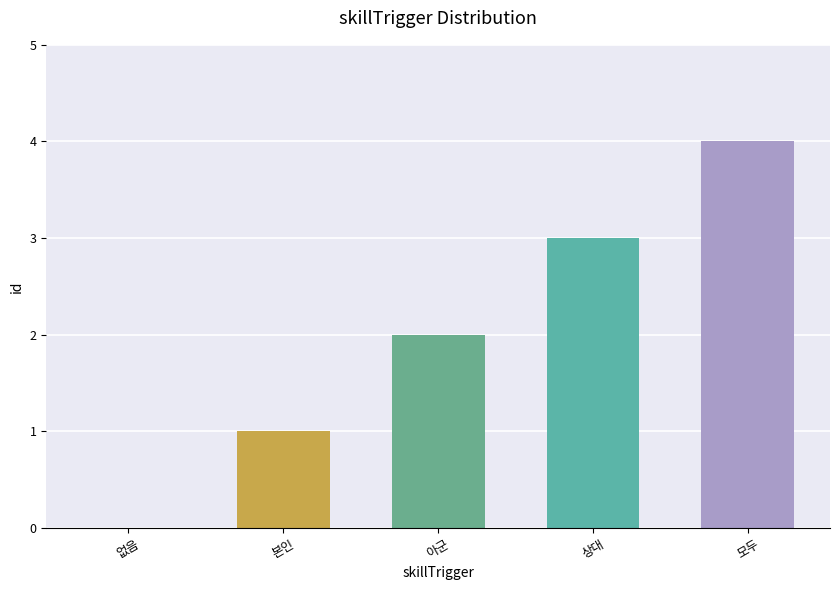

Which category has the highest value across all series?

모두